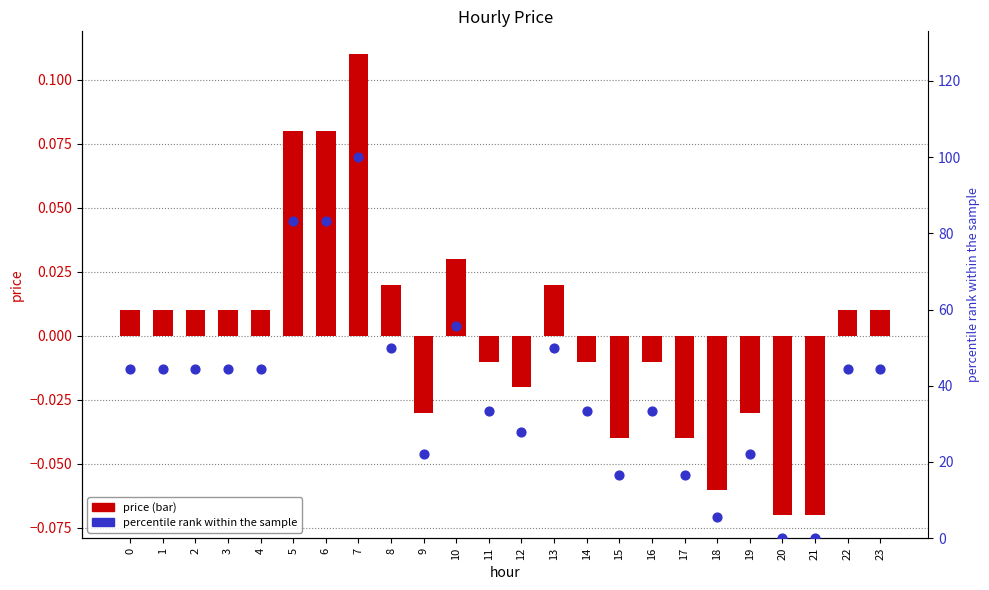

Is the value of price at 17 greater than the value of percentile rank within the sample at 14?

No